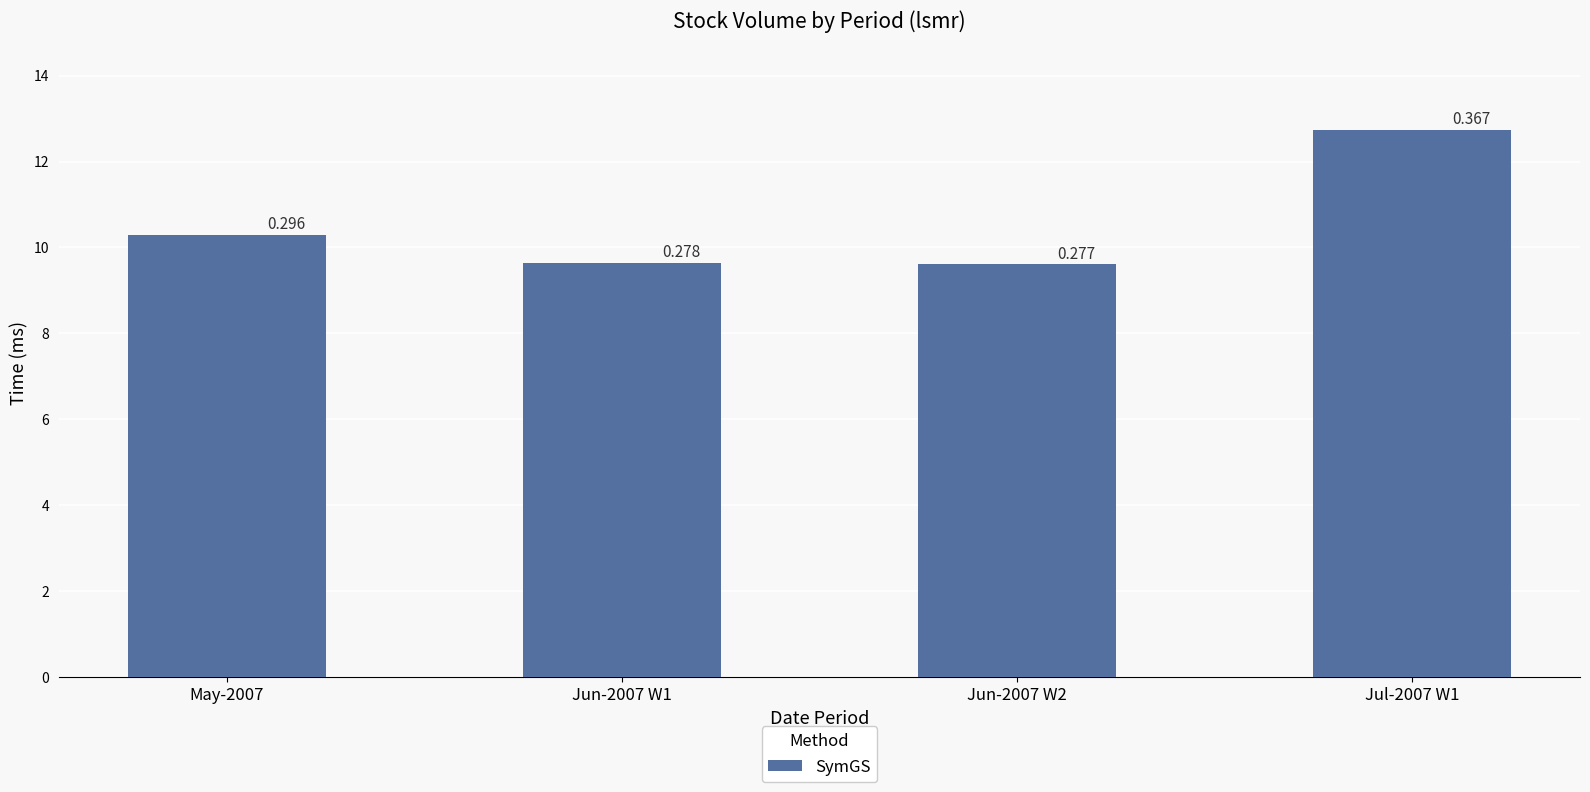

List the labels in order of value, largest first.

Jul-2007 W1, May-2007, Jun-2007 W1, Jun-2007 W2